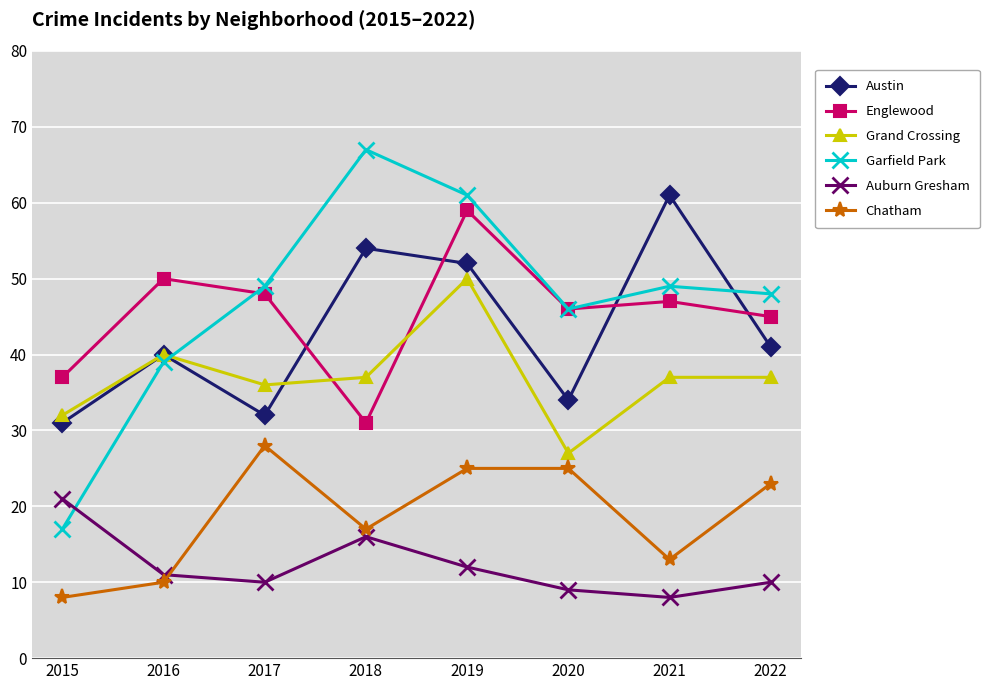

List the series in order of their peak value, lowest first.

Auburn Gresham, Chatham, Grand Crossing, Englewood, Austin, Garfield Park